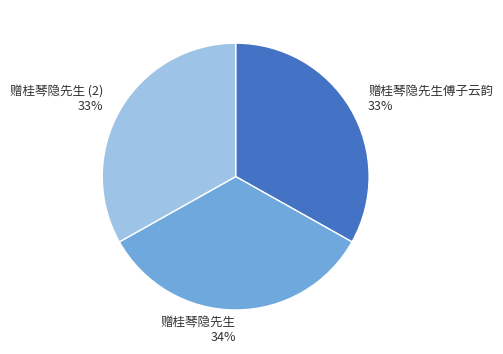

Is the sum of 赠桂琴隐先生傅子云韵 and 赠桂琴隐先生 (2) greater than half?

Yes